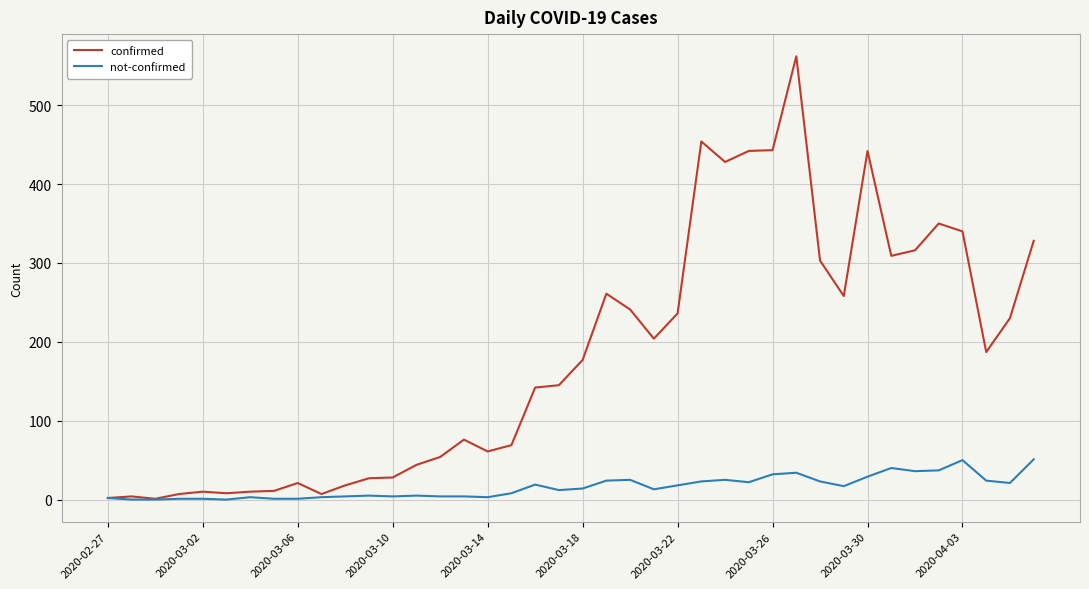

What is the highest value of the not-confirmed series?

51